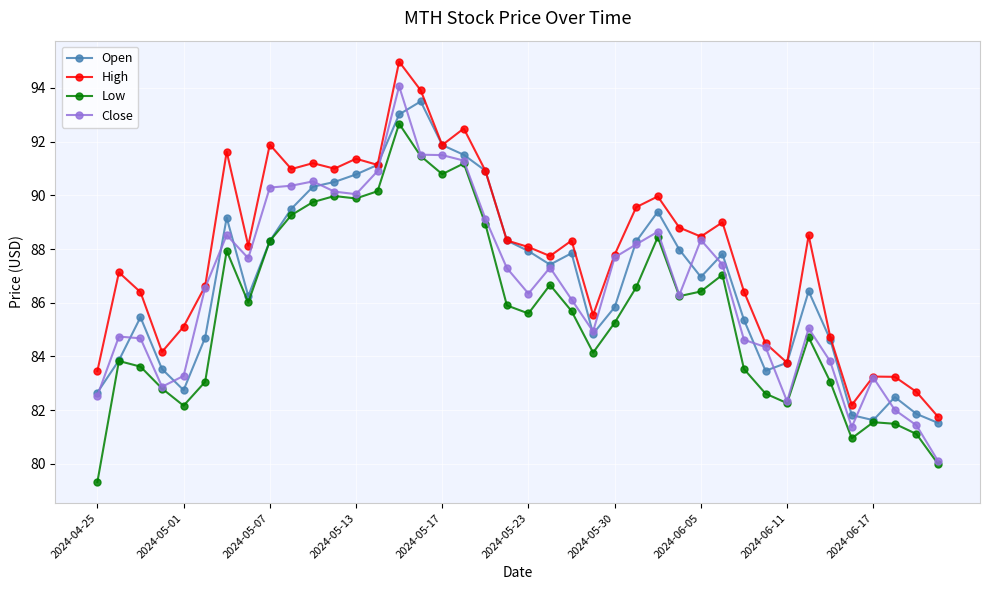

What is the value of the Low point at the 21st from the left?

85.6